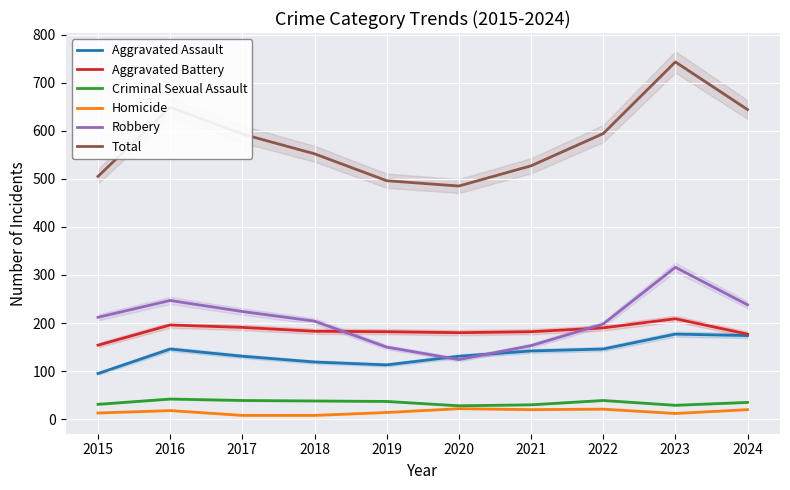

True or false: Homicide has more than 1 points higher than both neighbors.

True